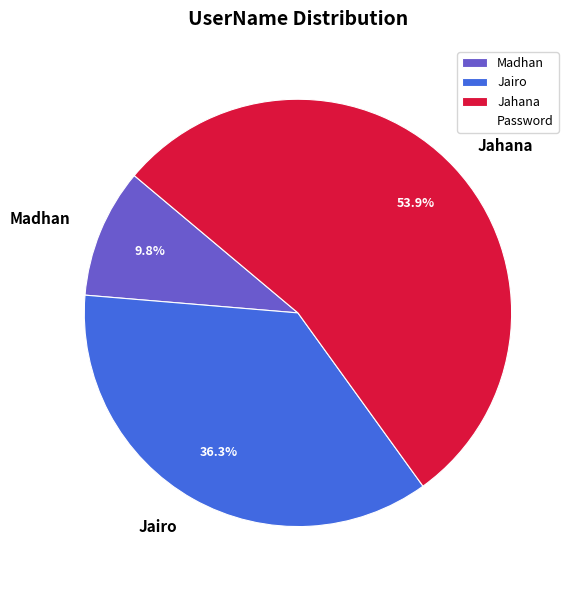

What is the ratio of the value at Jairo to the value at Madhan?

3.7